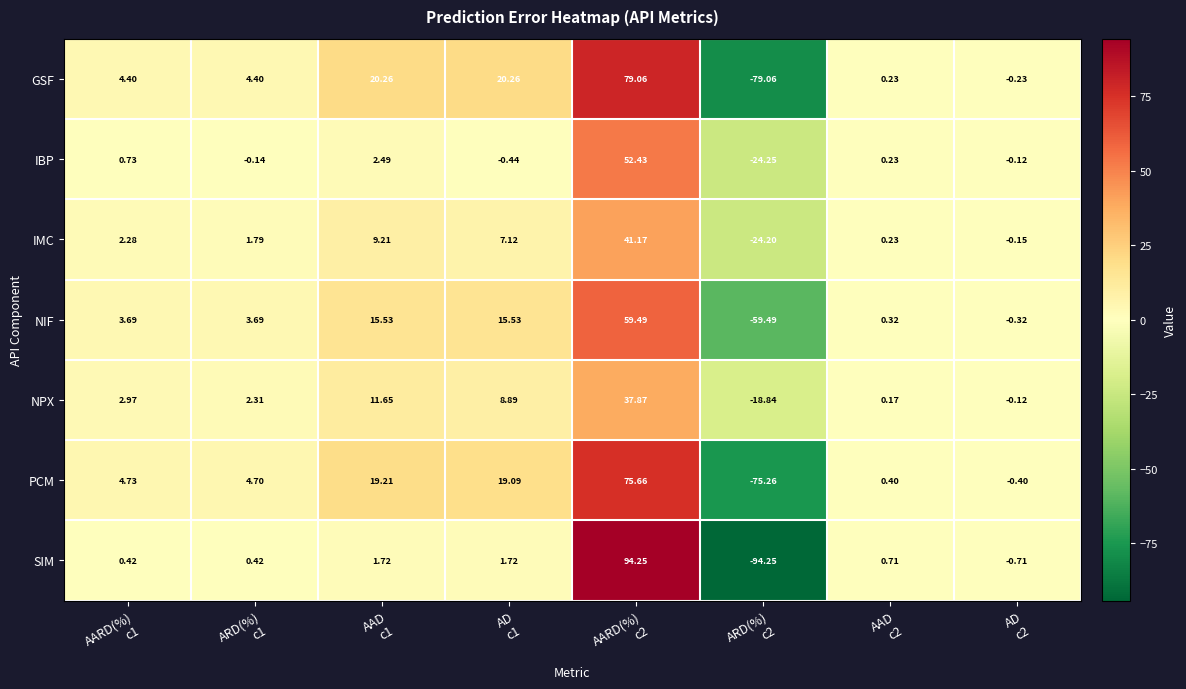

Which series has the largest range (max minus min)?

SIM